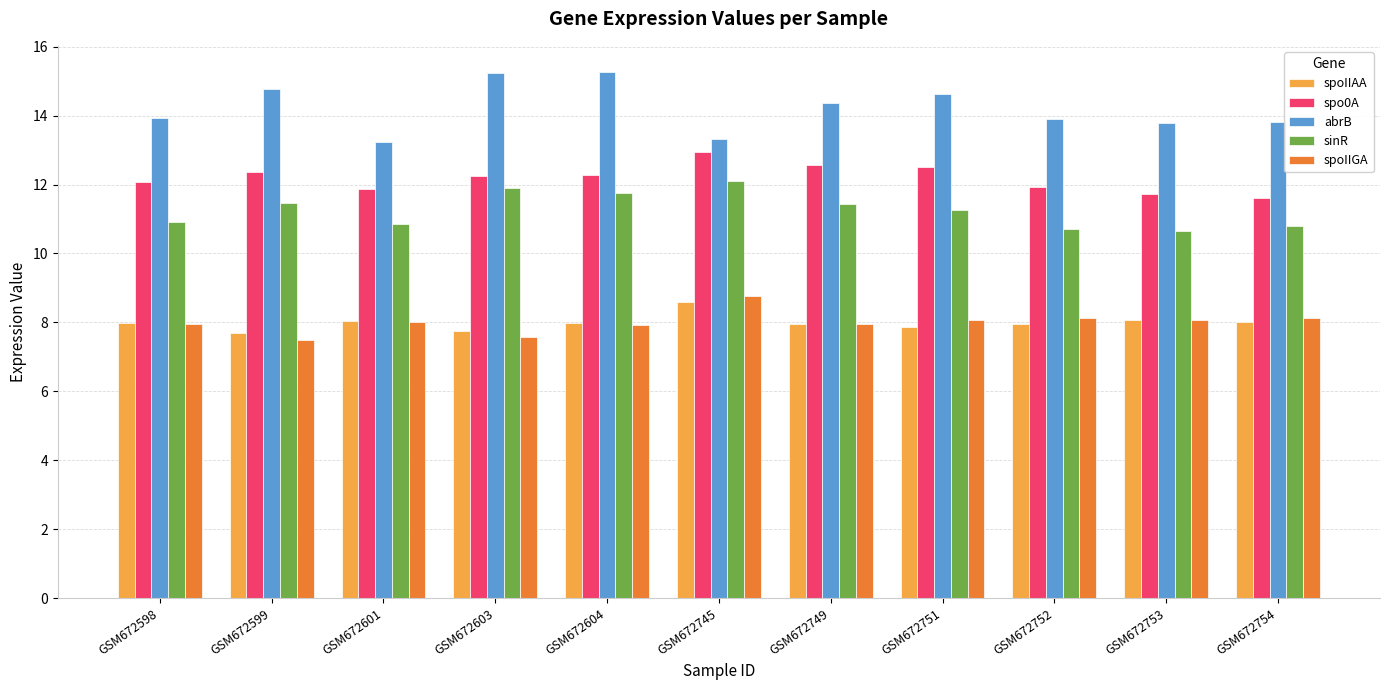

What is the minimum value shown in the chart?

7.5